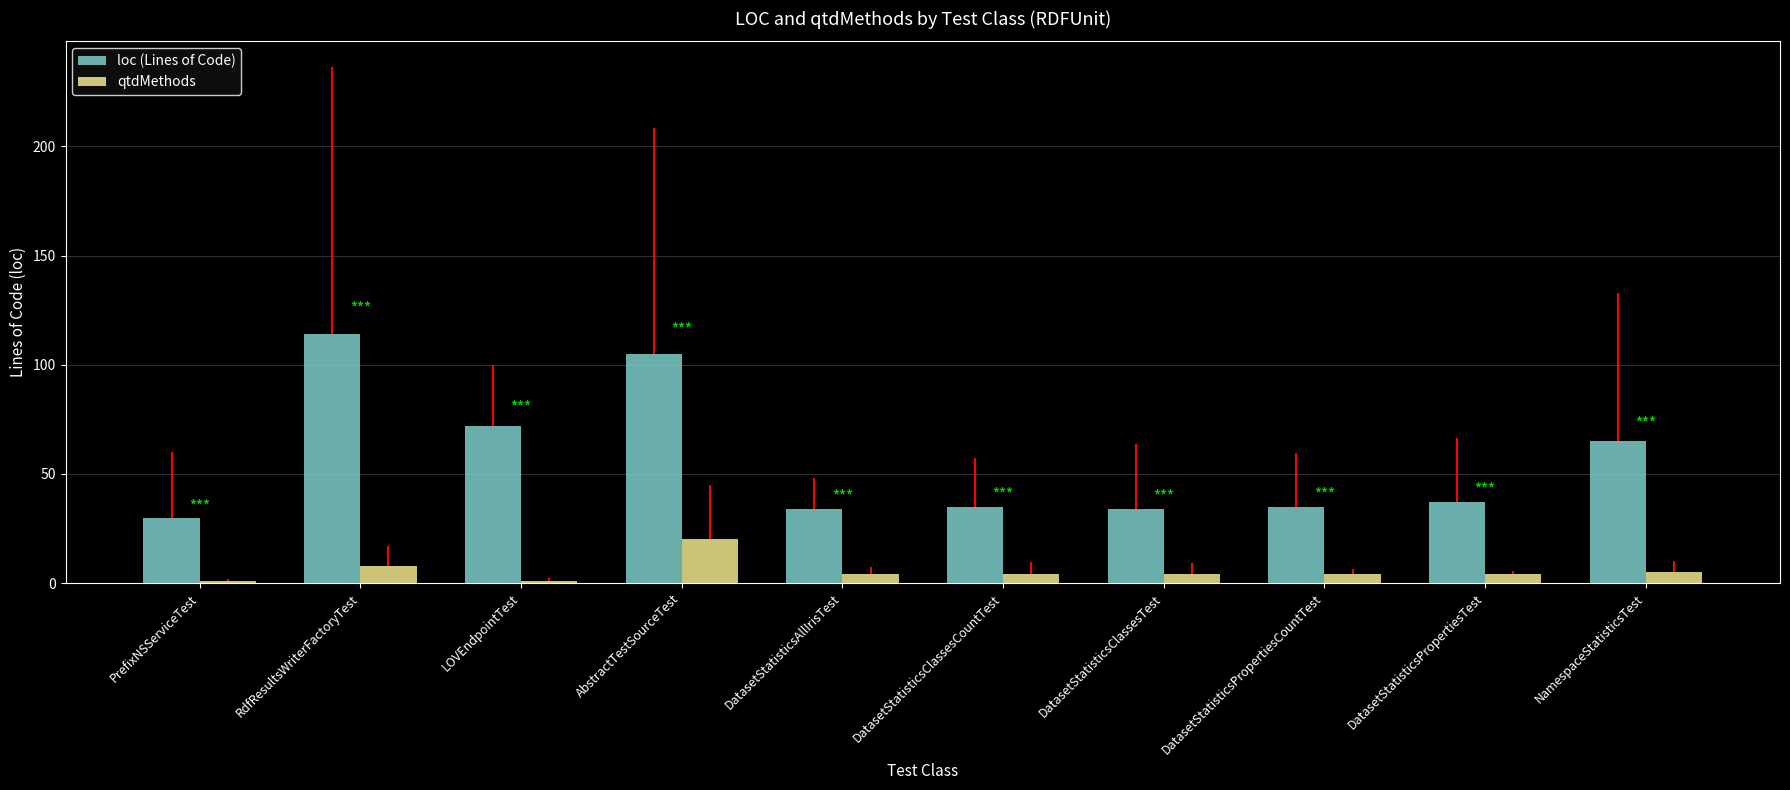

Are the bars horizontal?

No